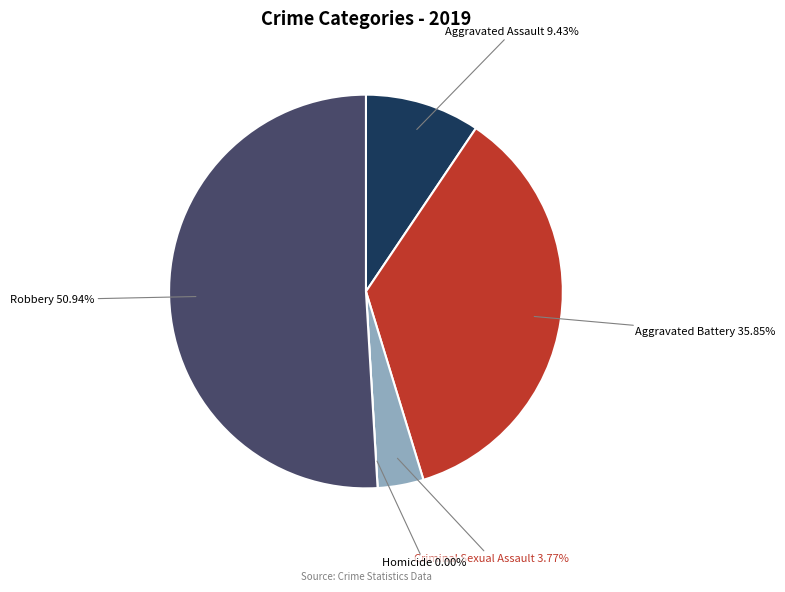

To the nearest percent, what is the difference between the Aggravated Battery and Aggravated Assault slice percentages?

26%